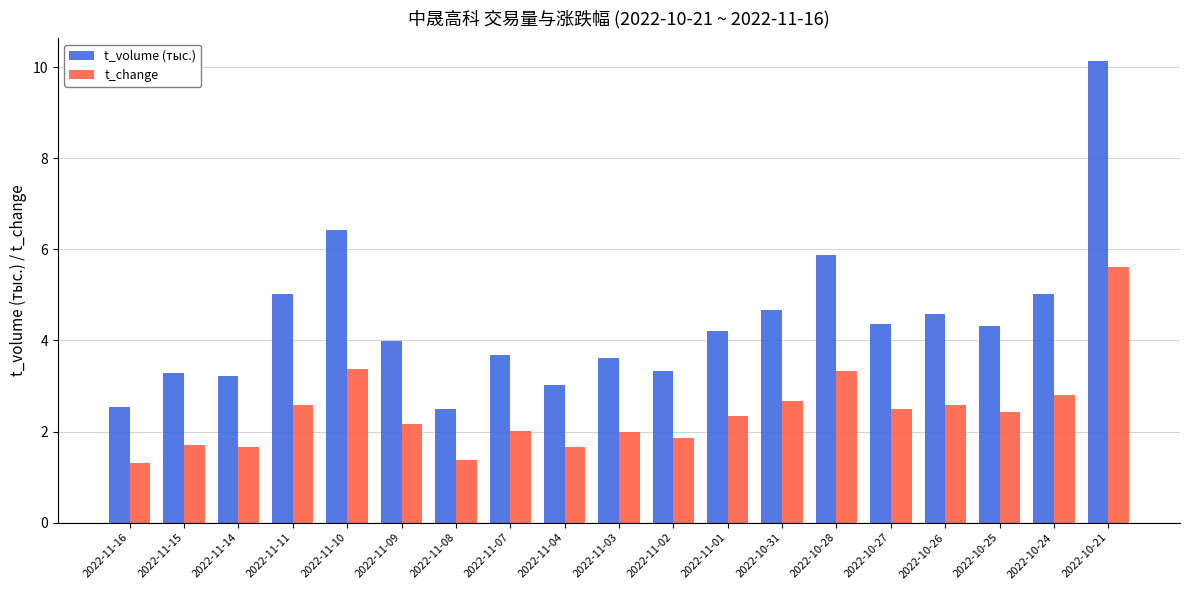

Which series has the largest range (max minus min)?

t_volume (тыс.)